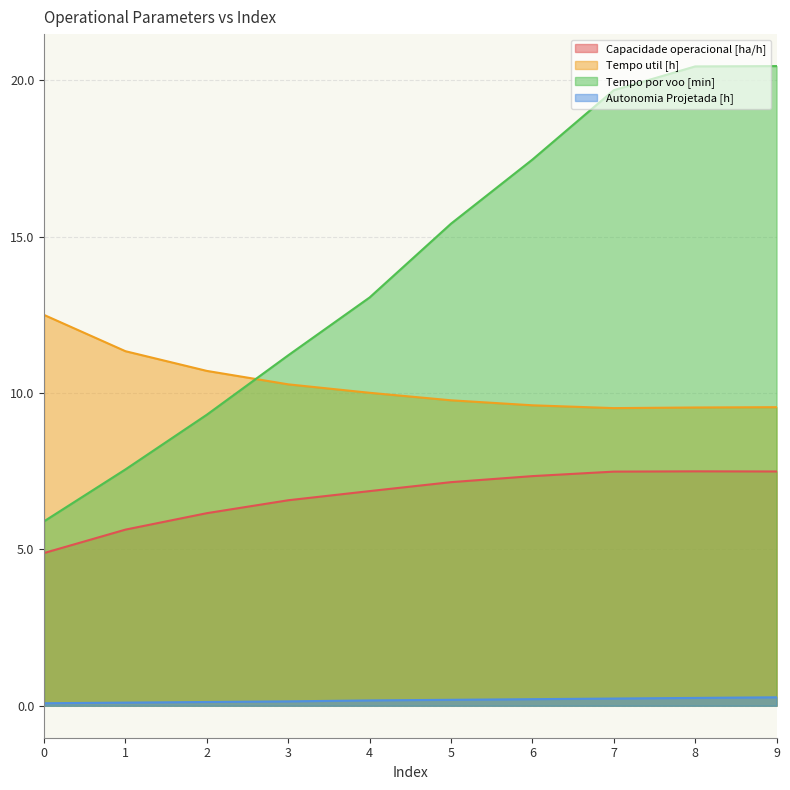

Reading left to right, list all the values displayed in this chart.

Capacidade operacional [ha/h]: 0=4.9	1=5.6	2=6.2	3=6.6	4=6.9	5=7.2	6=7.3	7=7.5	8=7.5	9=7.5
Tempo util [h]: 0=12.5	1=11.3	2=10.7	3=10.3	4=10.0	5=9.8	6=9.6	7=9.5	8=9.5	9=9.6
Tempo por voo [min]: 0=5.9	1=7.6	2=9.3	3=11.2	4=13.1	5=15.4	6=17.5	7=19.7	8=20.4	9=20.5
Autonomia Projetada [h]: 0=0.1	1=0.1	2=0.1	3=0.1	4=0.2	5=0.2	6=0.2	7=0.2	8=0.2	9=0.3